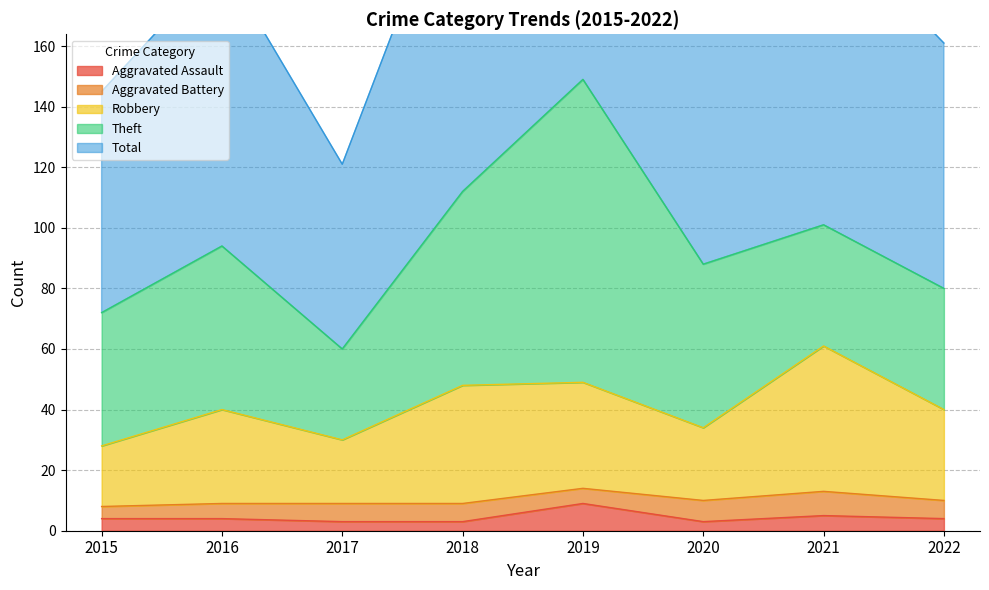

The Aggravated Assault series shows 3 at 2017. True or false?

True